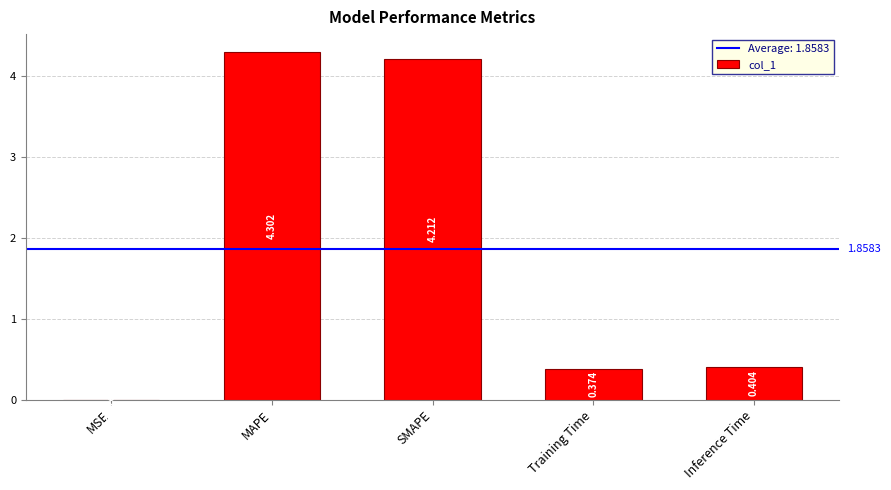

What is the sum of all values?

9.3